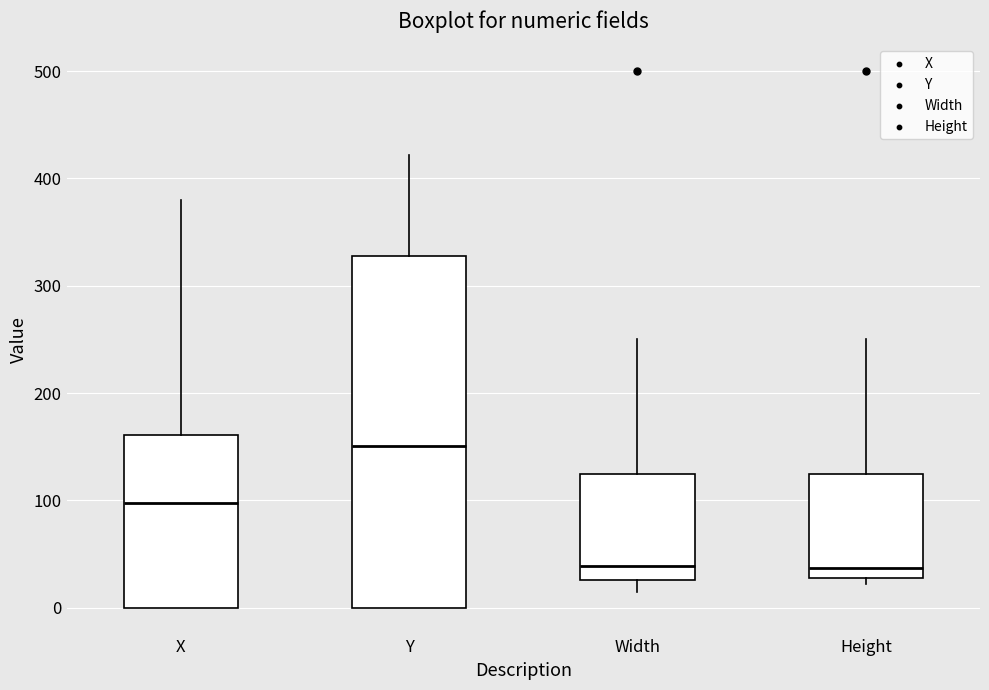

Which box is the tallest, from its lower edge to its upper edge?

Y